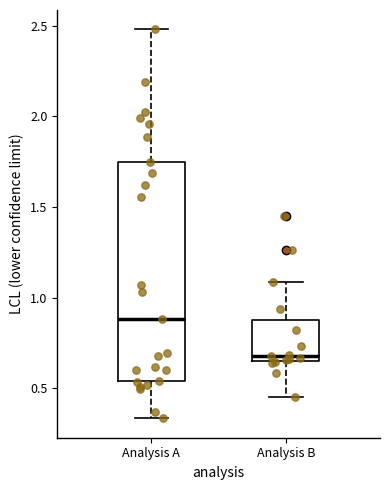

Reading left to right, transcribe this box plot: for each box, give where its median line is, the range the box spans, and where its two whiskers end, as read against the y-axis. The values are not printed on the chart, so give them approximately, as read against the axis.

Analysis A: median 0.90, box 0.55 to 1.75, whiskers 0.35 to 2.50
Analysis B: median 0.70, box 0.65 to 0.90, whiskers 0.45 to 1.10